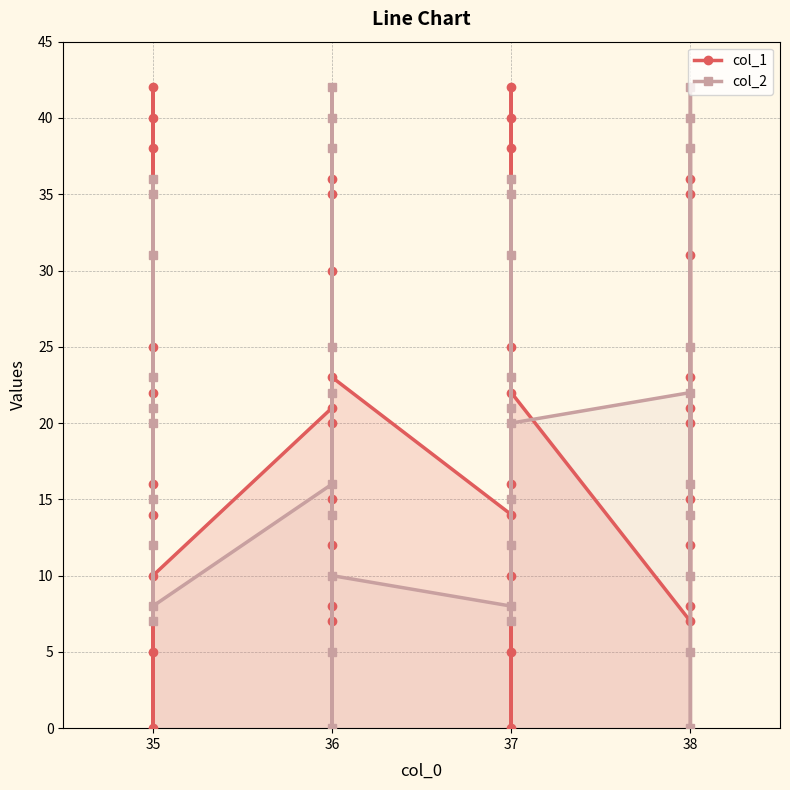

What is the sum of all col_2 values?

840